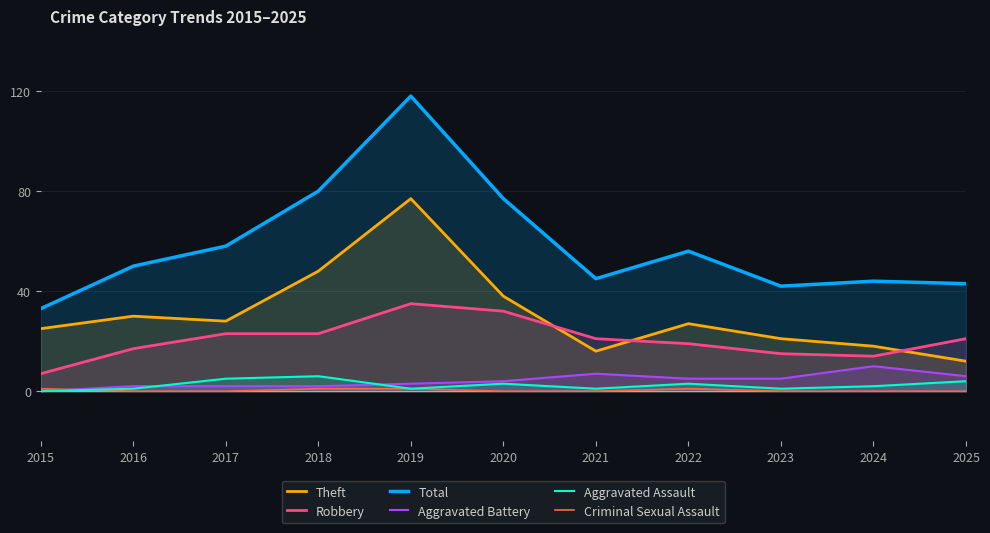

Is the value of Aggravated Battery at 2018 greater than the value of Total at 2021?

No